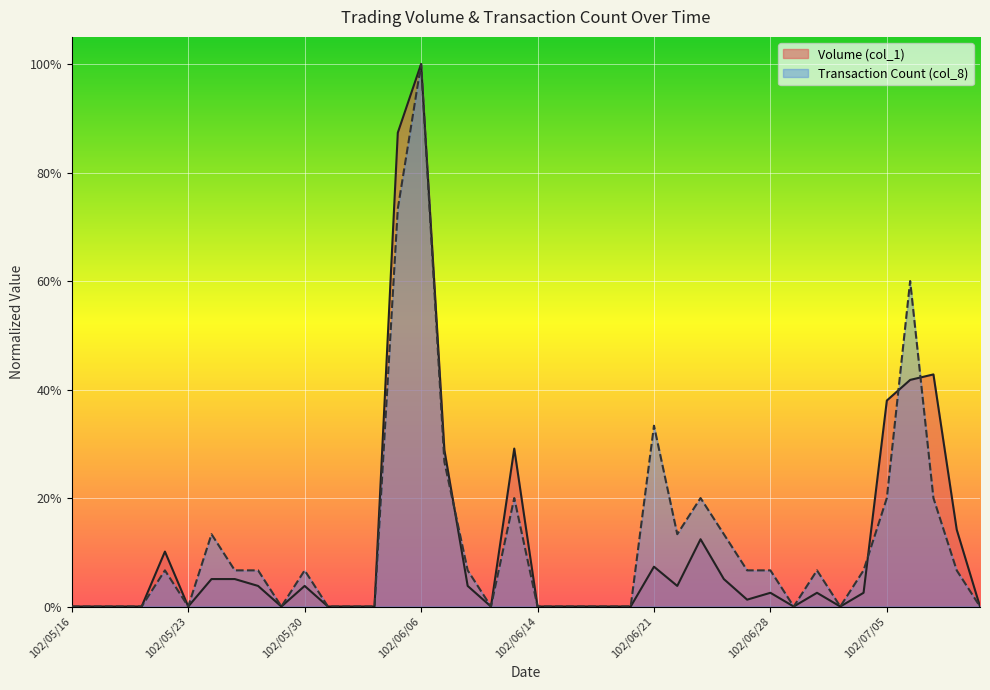

How many values in Volume (col_1) are above zero?

22